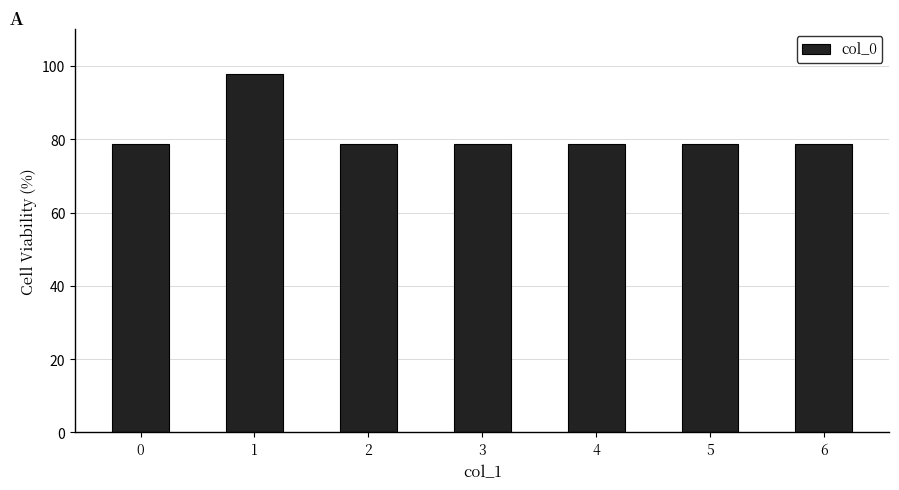

Approximately how many times larger is the value at 2 compared to 1?

0.8